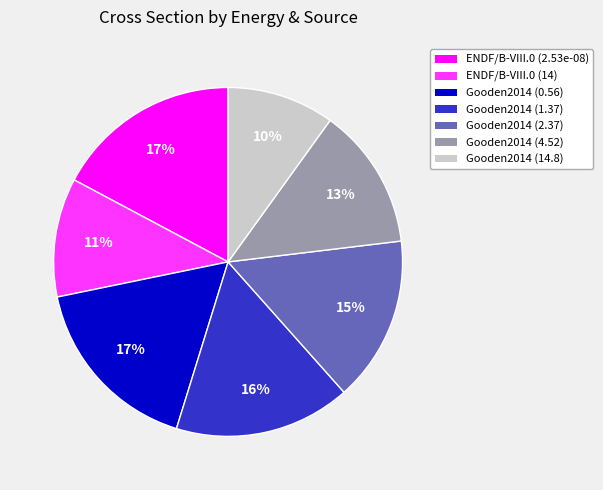

To the nearest percent, what is the difference between the largest and smallest slice percentages?

7%